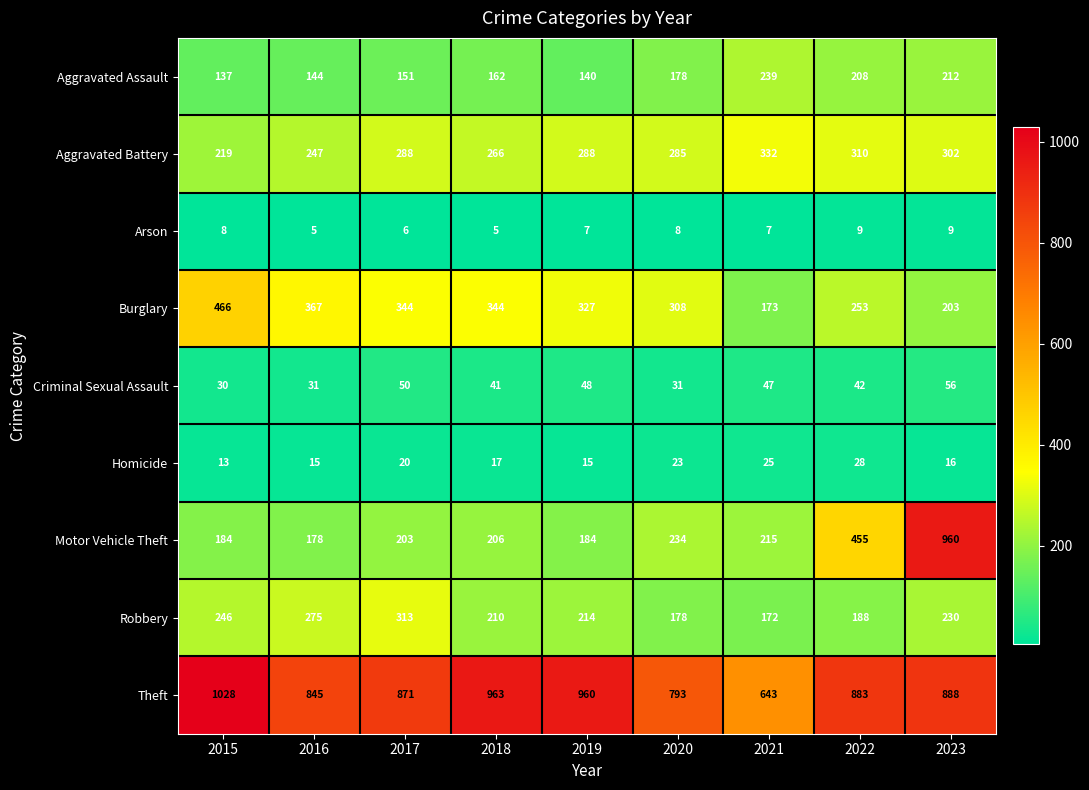

Which series has the largest range (max minus min)?

Motor Vehicle Theft